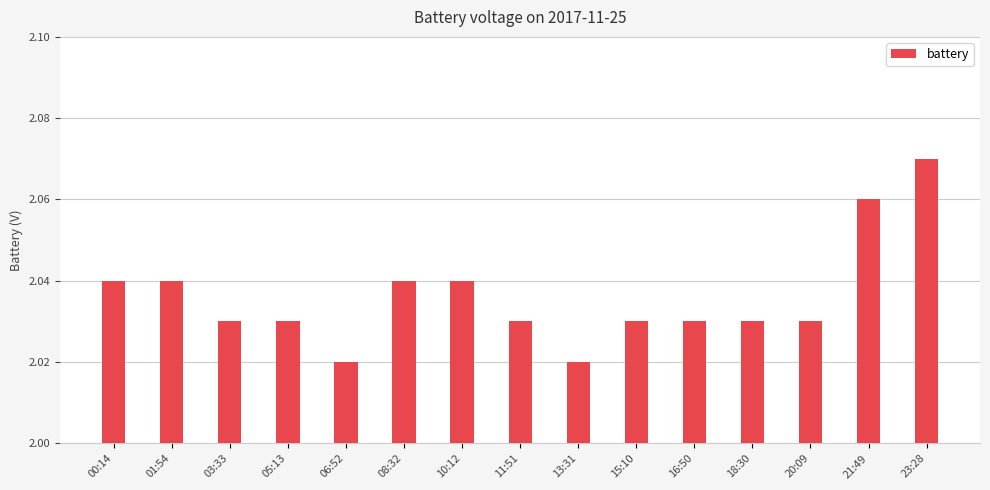

Which label corresponds to the largest value in the chart?

23:28